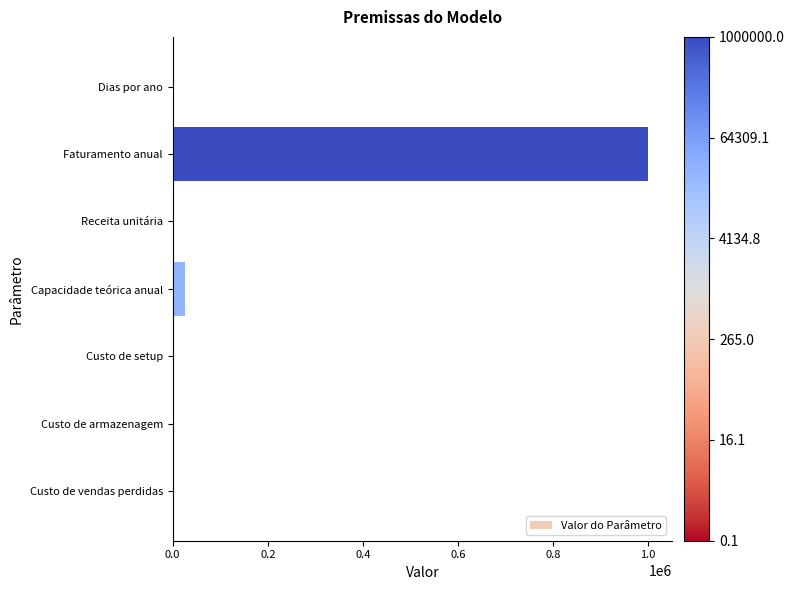

At which category does the chart reach its peak across all series?

Faturamento anual